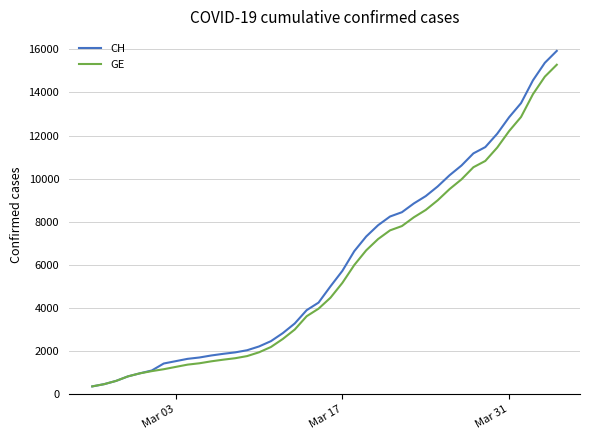

What is the highest value of the CH series?

15926